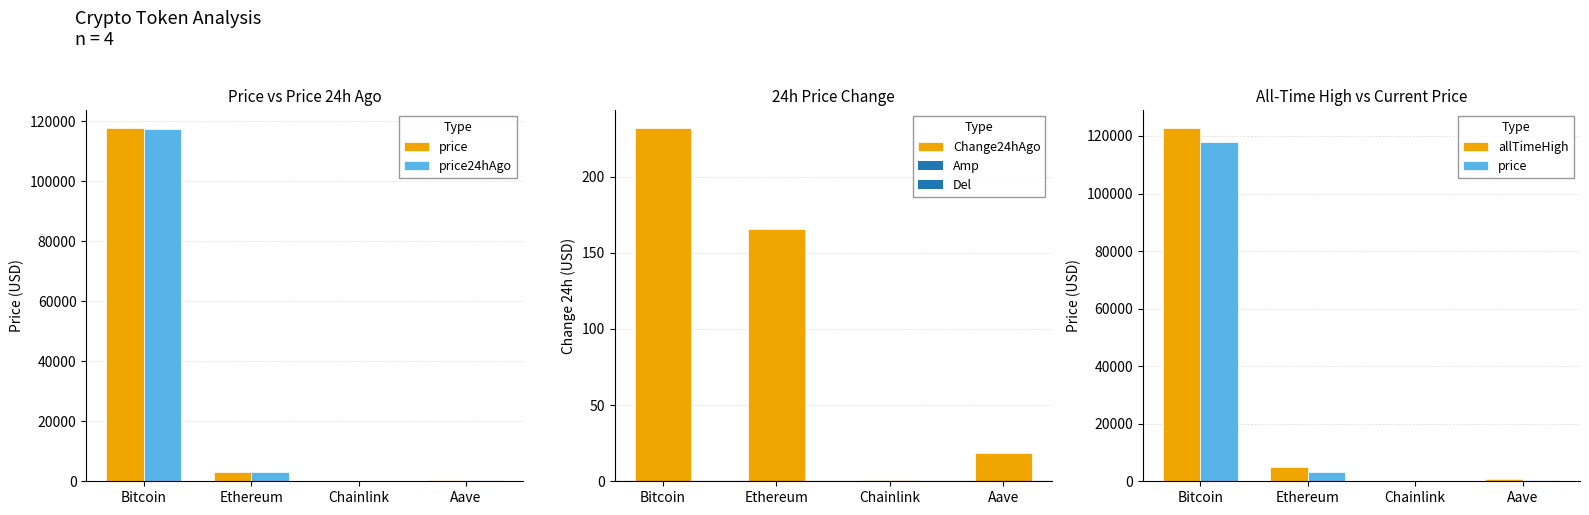

Reading left to right, what are all the values shown in this chart?

price: 117831.0	3135.3	16.0	330.4
price24hAgo: 117599.0	2969.4	15.4	311.7
Change24hAgo: 232.0	165.8	0.6	18.7
allTimeHigh: 122838.0	4878.3	52.7	661.7